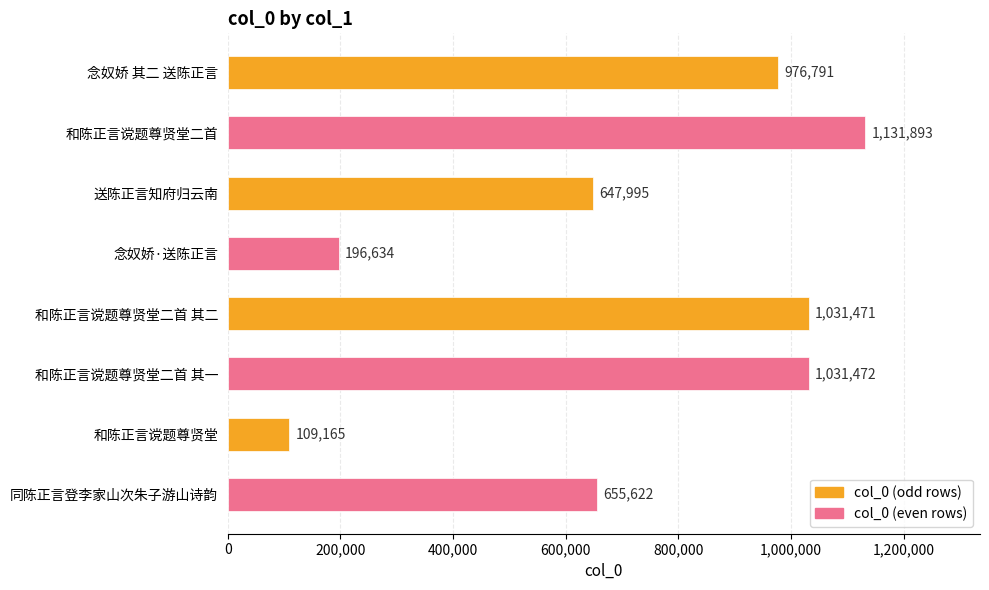

What is the approximate value at 送陈正言知府归云南, to the nearest 10?

648000